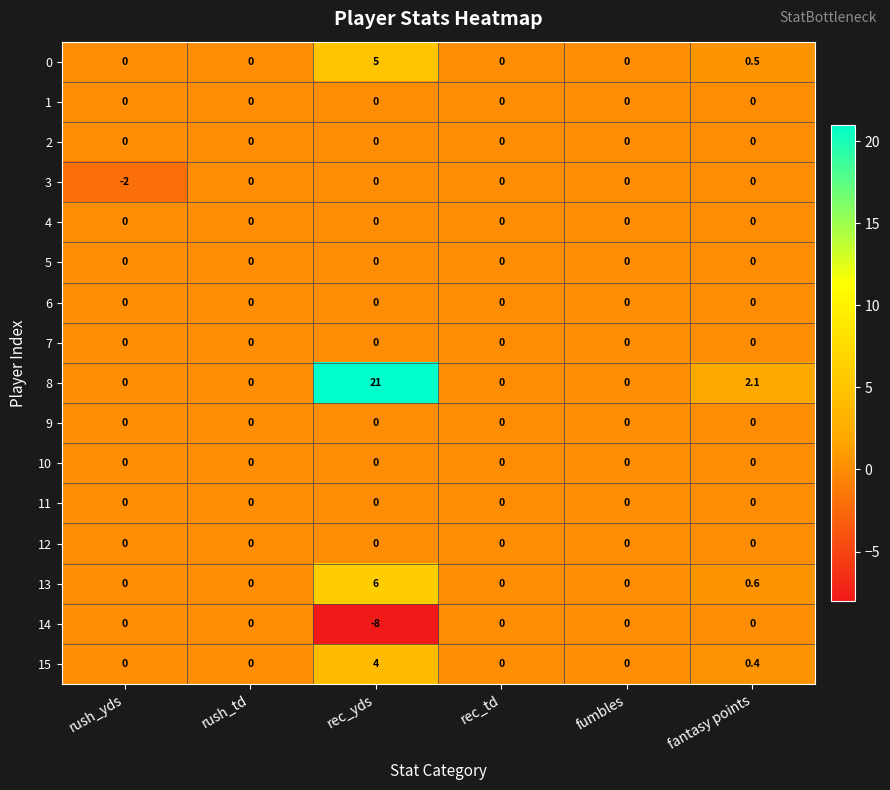

Which series has the largest total across all categories?

8